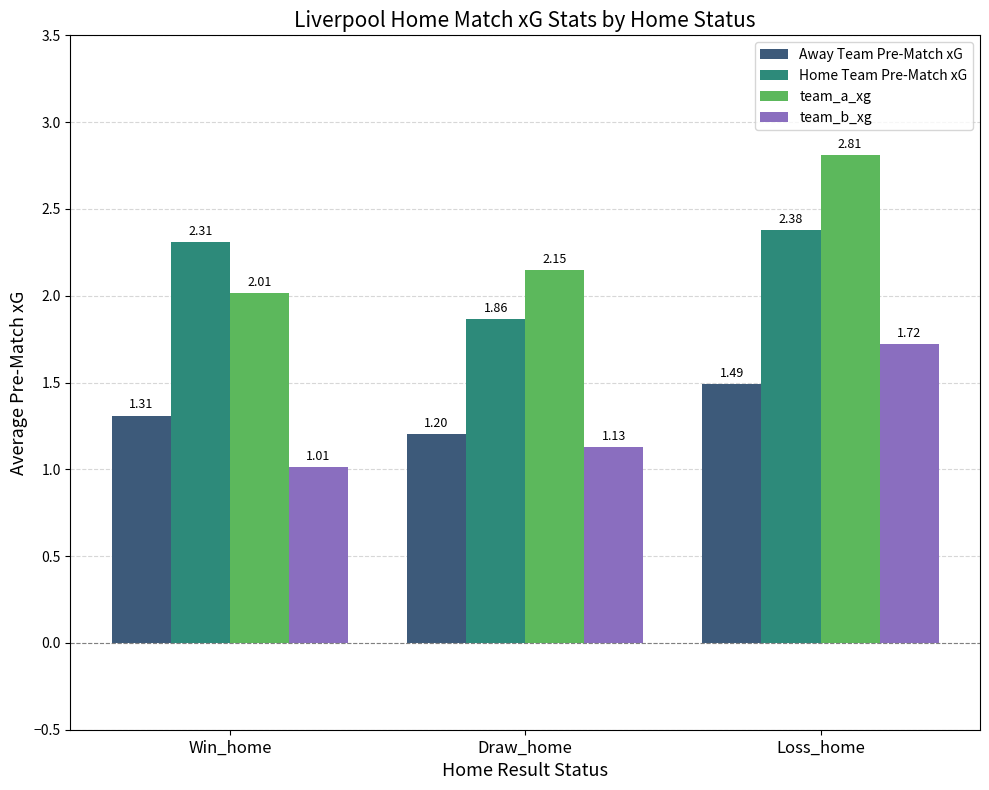

Is the value of team_a_xg at Win_home greater than the value of Home Team Pre-Match xG at Win_home?

No